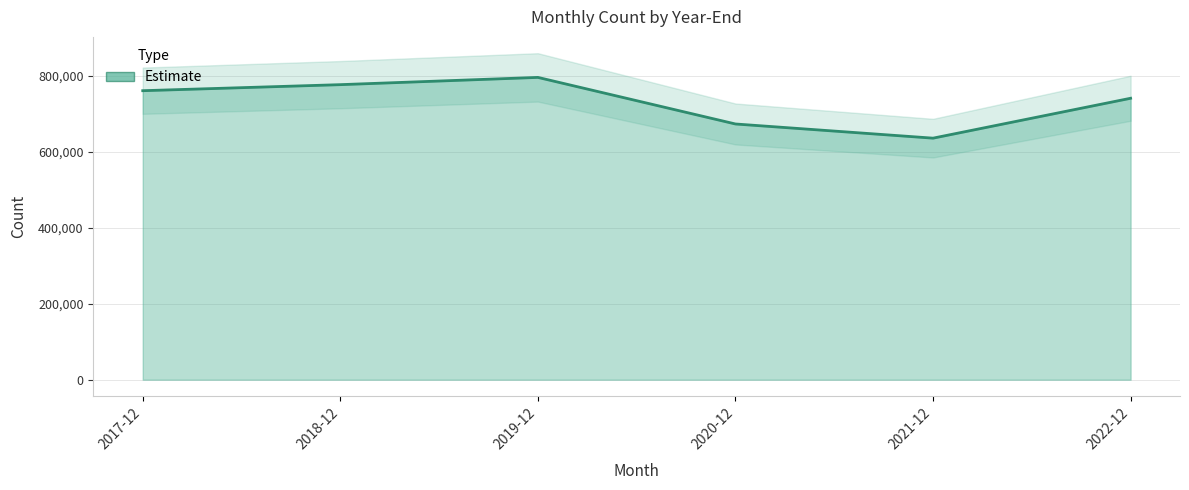

What is the change in value from 2018-12 to 2019-12?

+19100